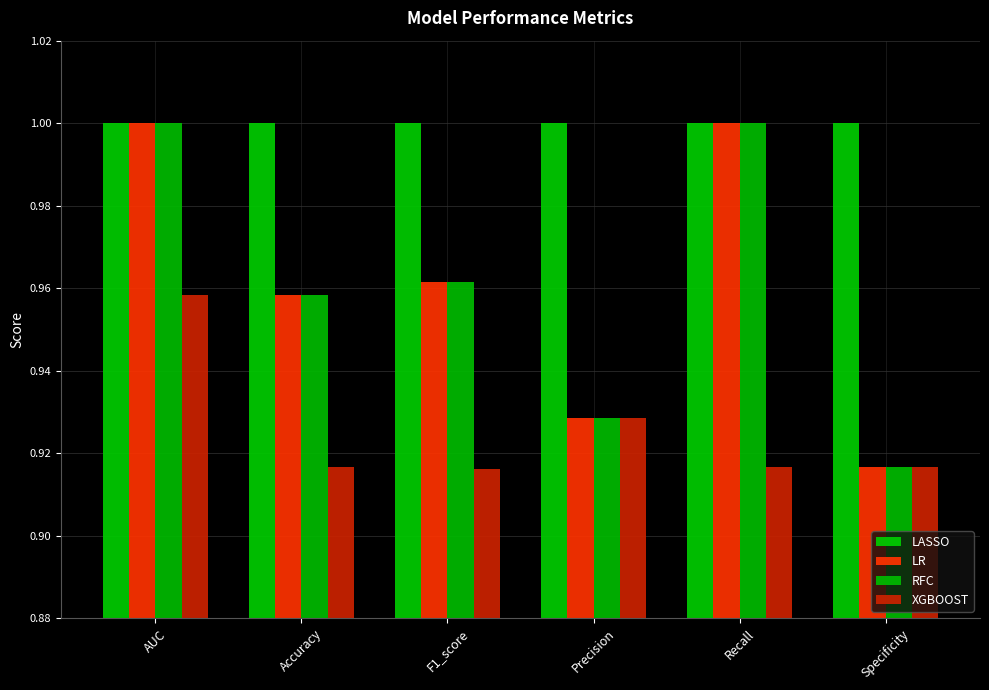

At how many categories does at least one series exceed 0?

6